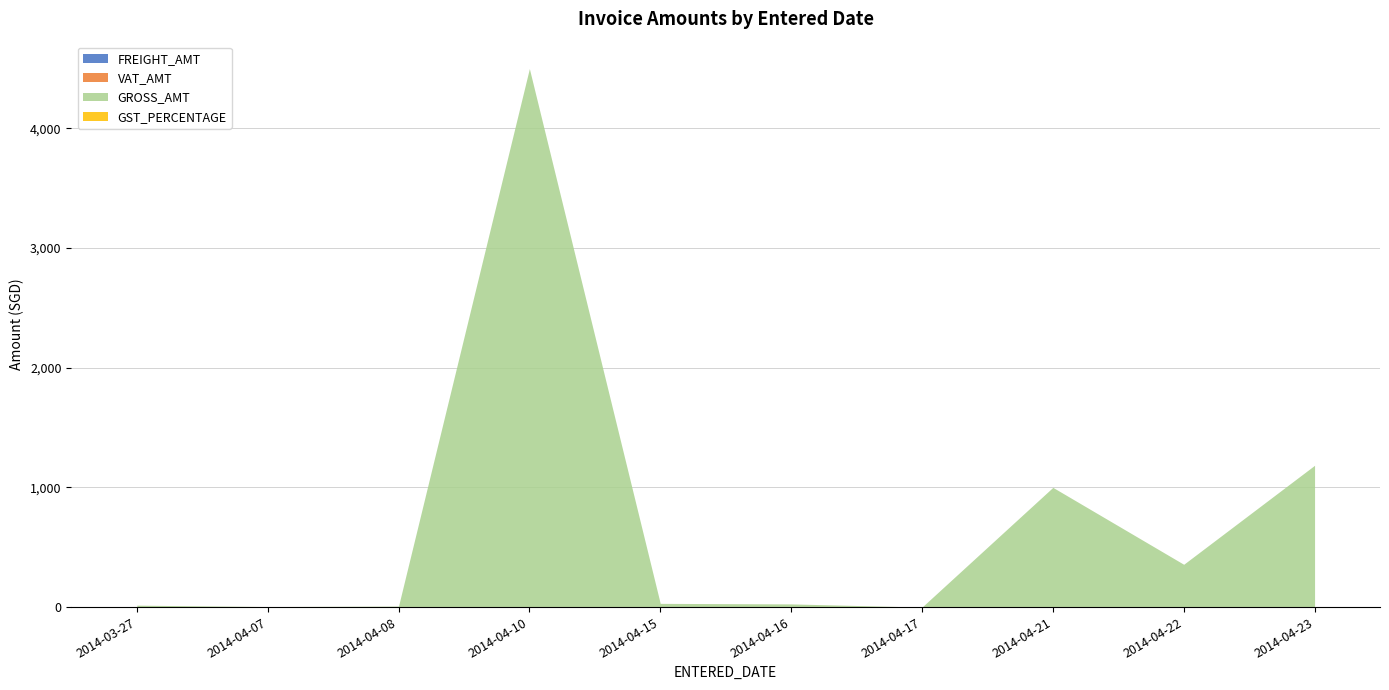

How many data points in GROSS_AMT are above 29?

4